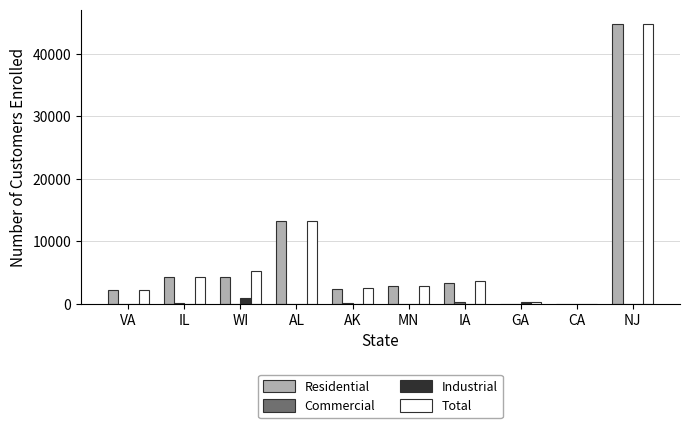

Is the value of Total at AK greater than the value of Residential at NJ?

No